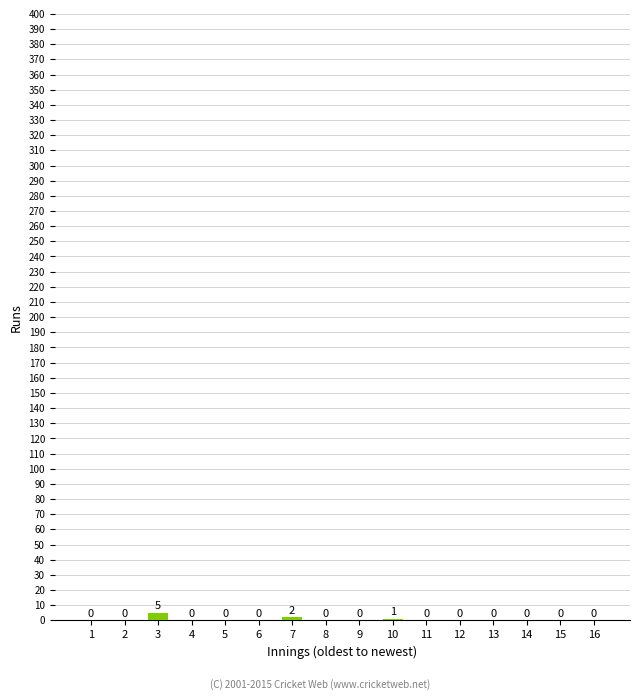

Are the bars grouped side by side (vs. stacked)?

No